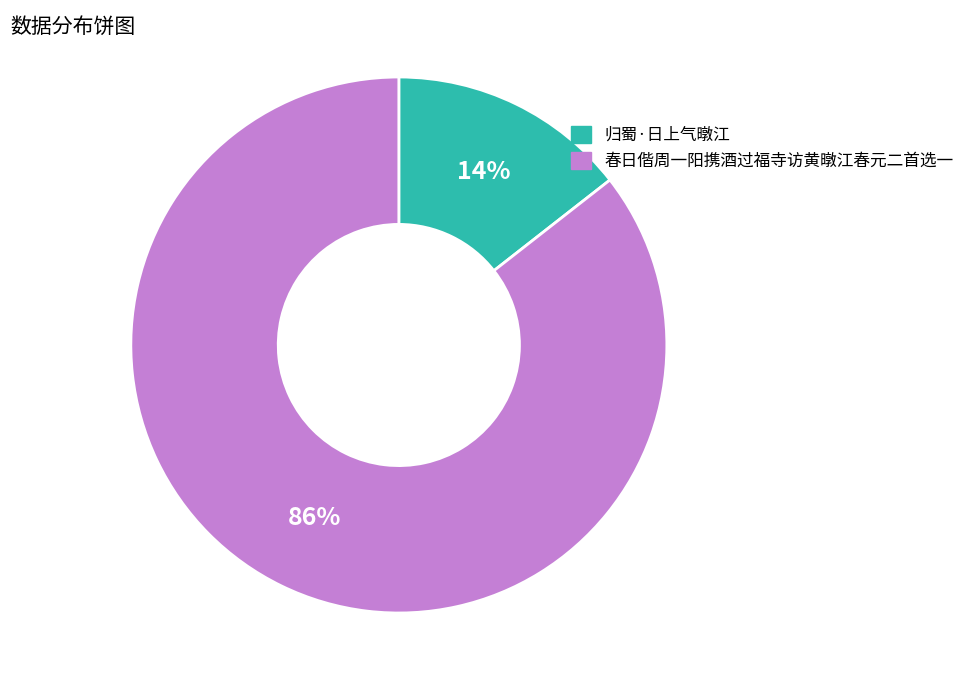

Is the sum of 归蜀·日上气暾江 and 春日偕周一阳携酒过福寺访黄暾江春元二首选一 greater than half?

Yes